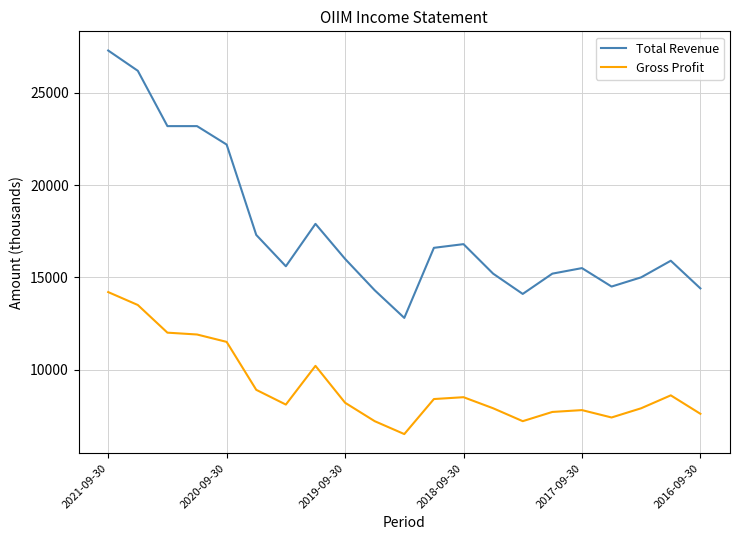

Which series has the largest total across all categories?

Total Revenue